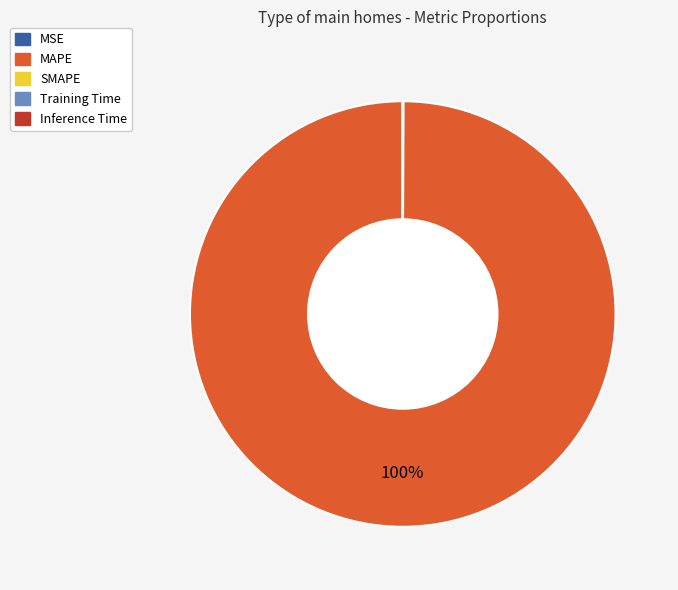

The MAPE slice represents 100% of the pie. True or false?

True